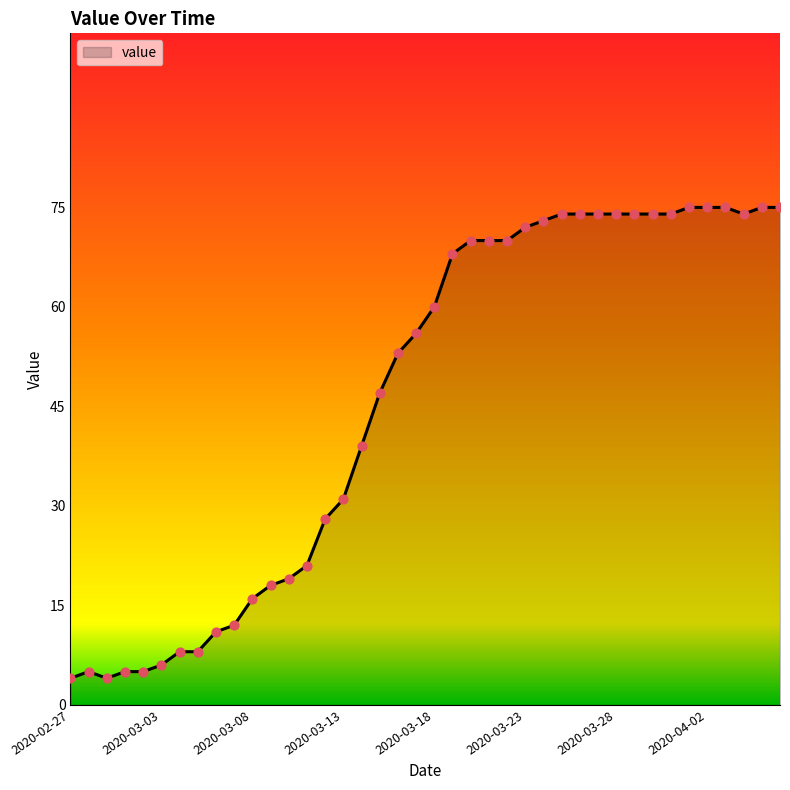

What is the minimum value shown in the chart?

4